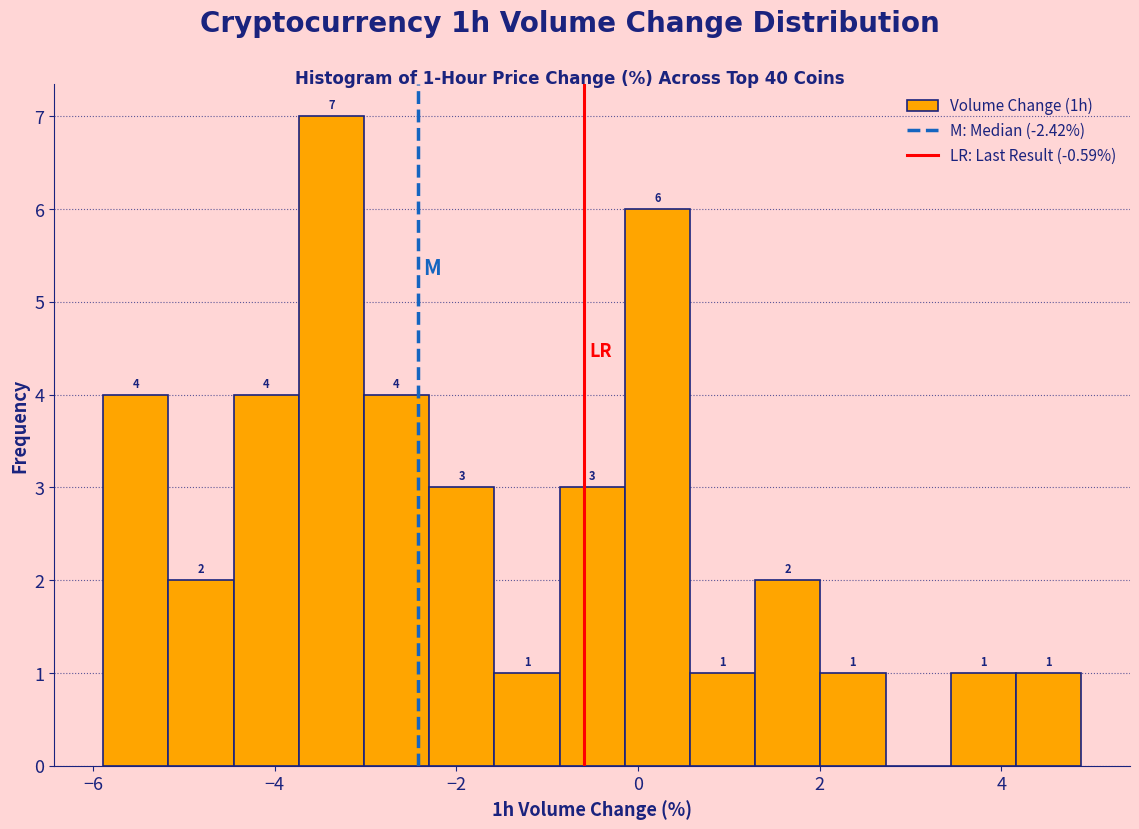

Read against the x-axis, roughly where is the centre of the tallest bar?

-3.4